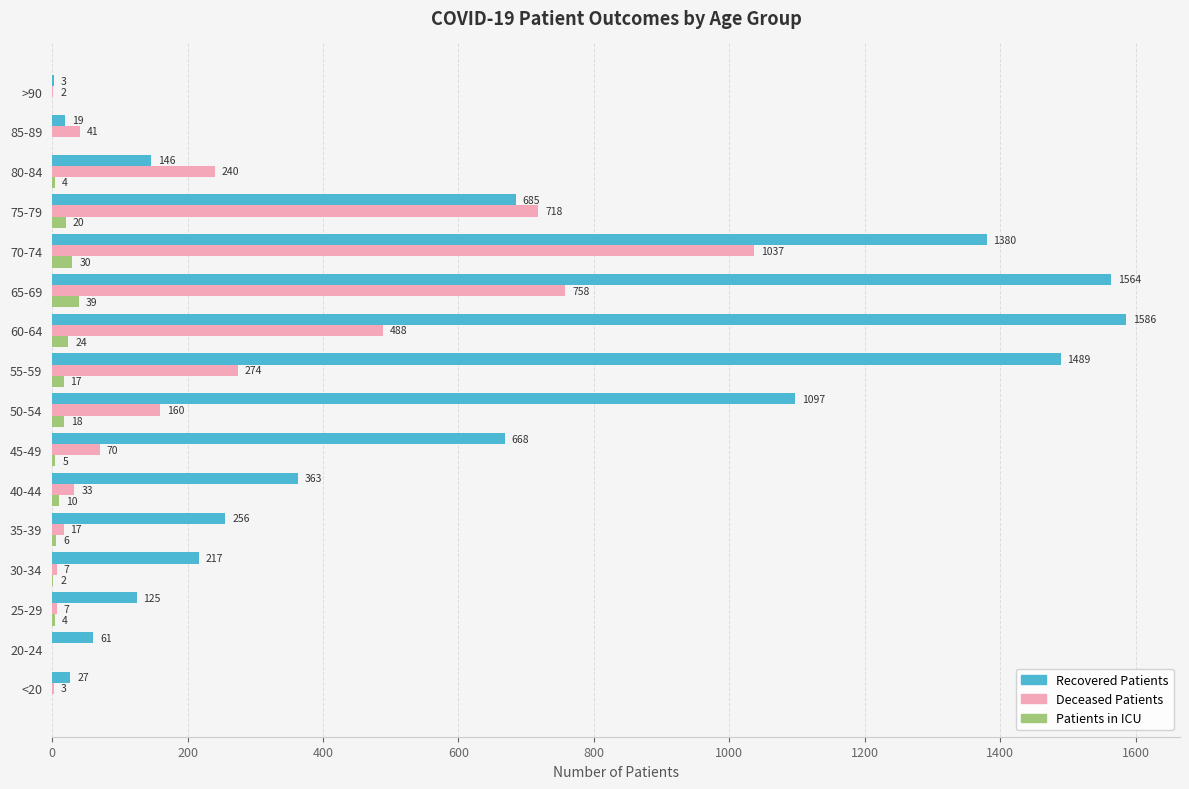

Is it true that Recovered Patients equals 363 at 40-44?

True